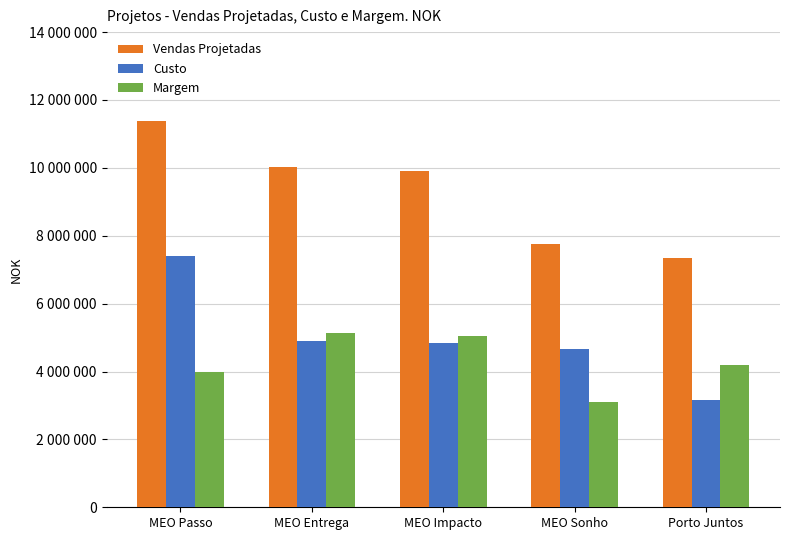

Does the chart contain stacked bars?

No